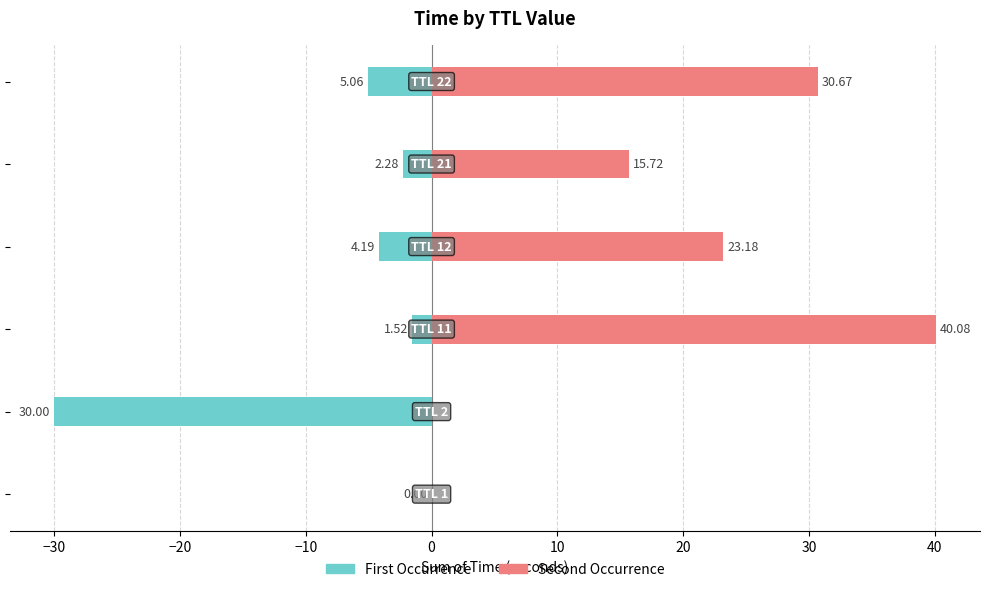

What is the spread (max minus min) of values at −20?

41.6